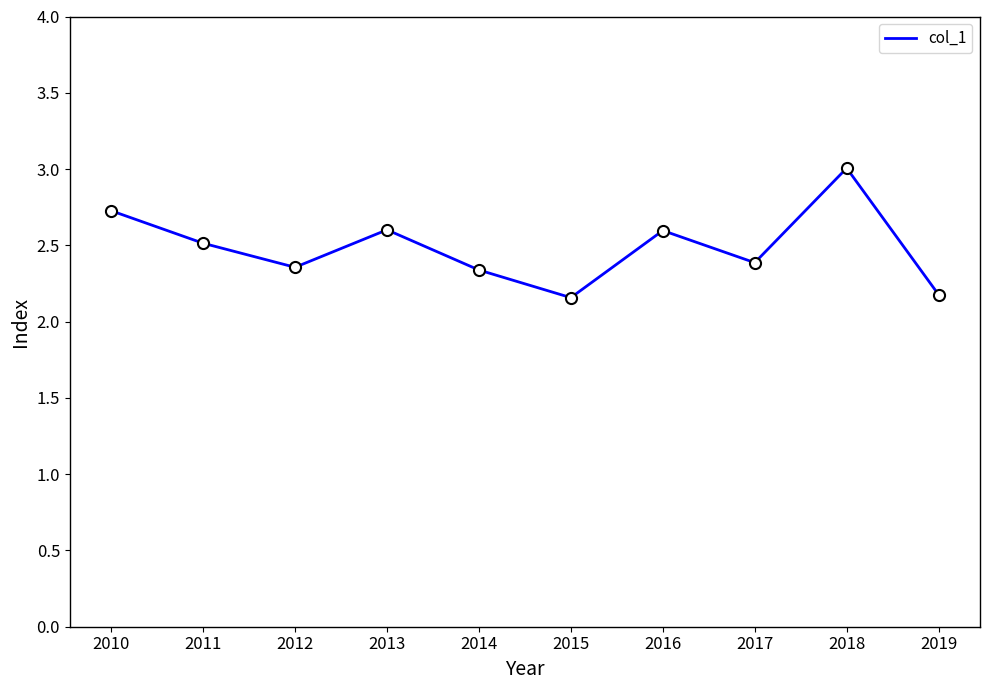

True or false: the data shows 2.5 at 2011.

True